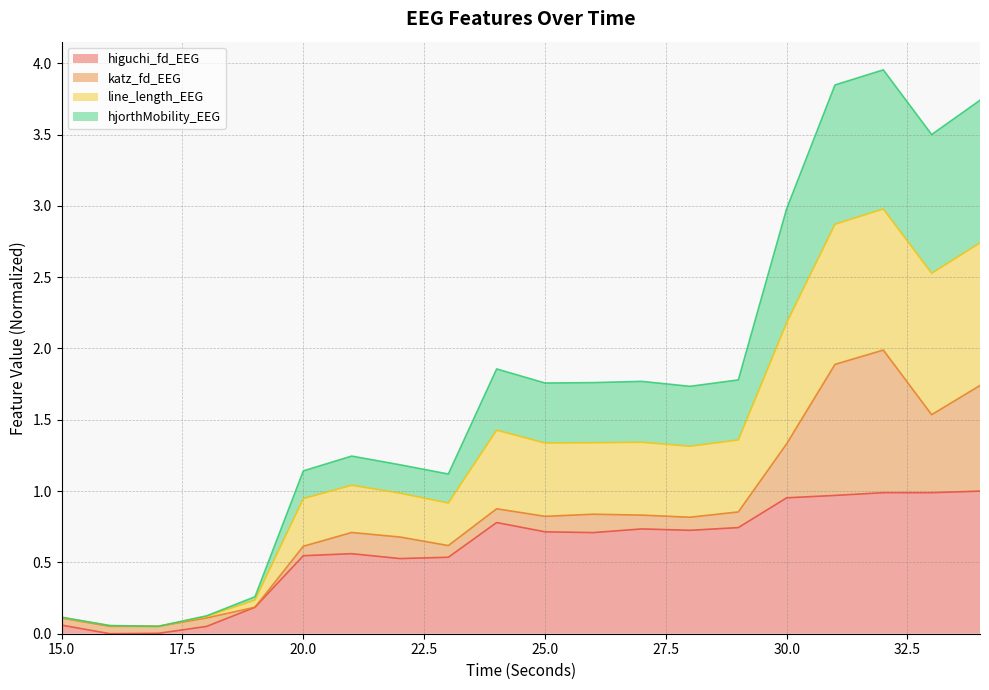

At which label does line_length_EEG reach its minimum?

17